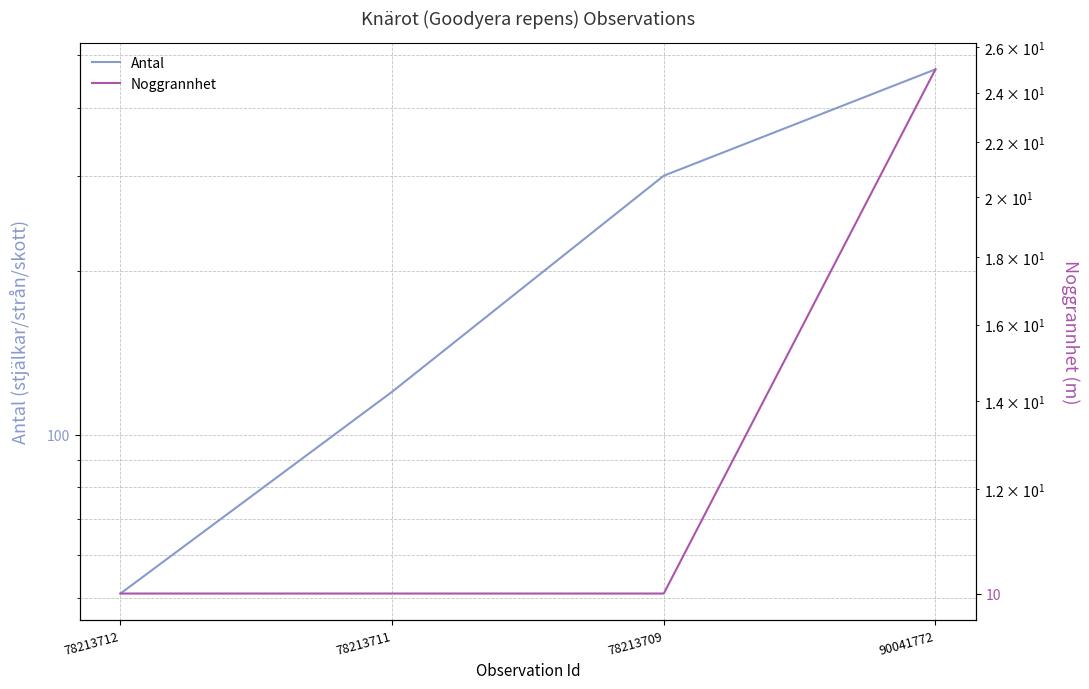

What is the label of the 4th point from the left?

90041772